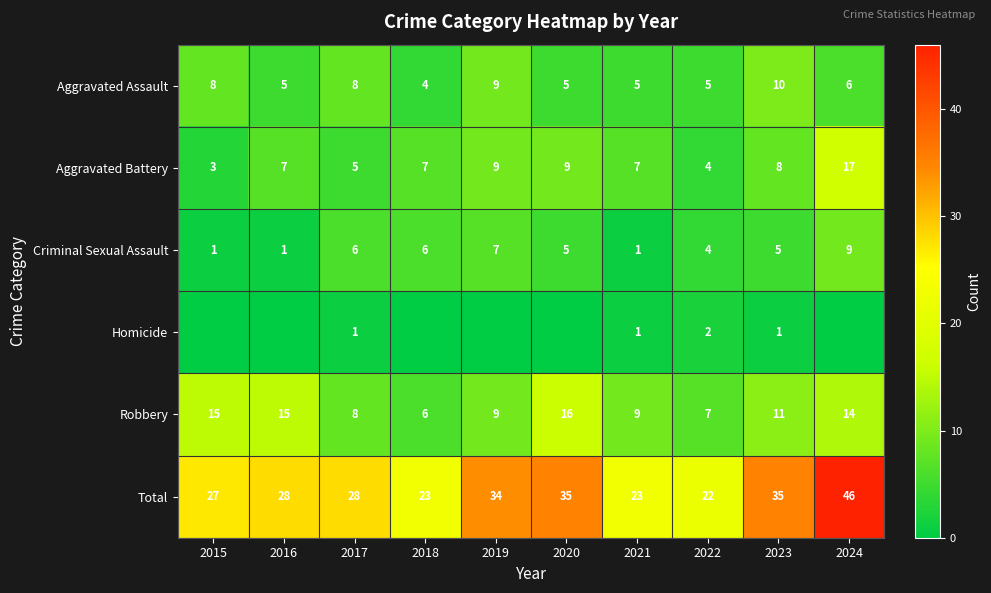

The value of Criminal Sexual Assault at 2018 is 6. True or false?

True